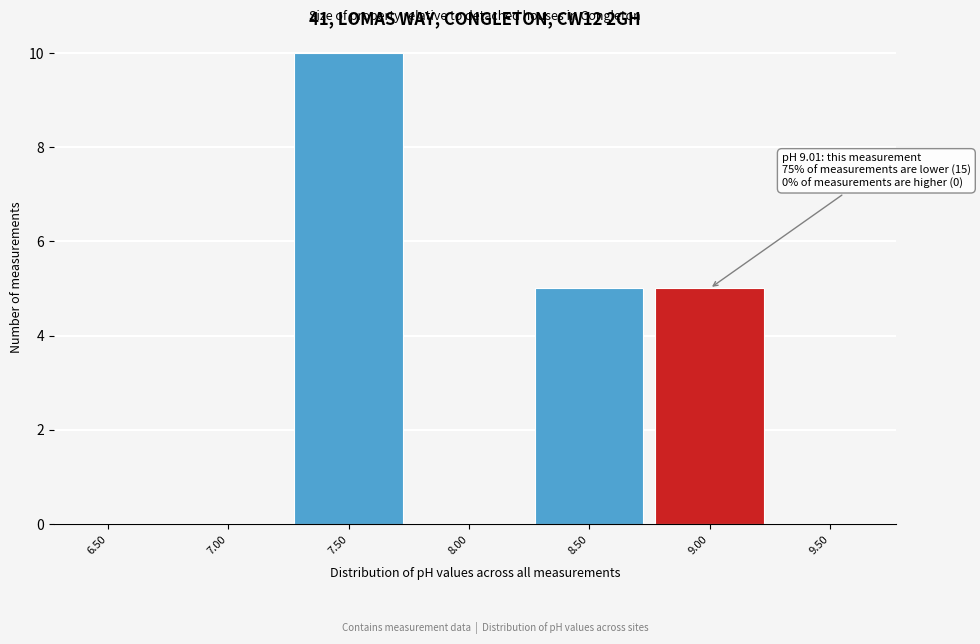

Reading left to right, what are all the values shown in this chart?

6.50=0	7.00=0	7.50=10	8.00=0	8.50=5	9.00=5	9.50=0